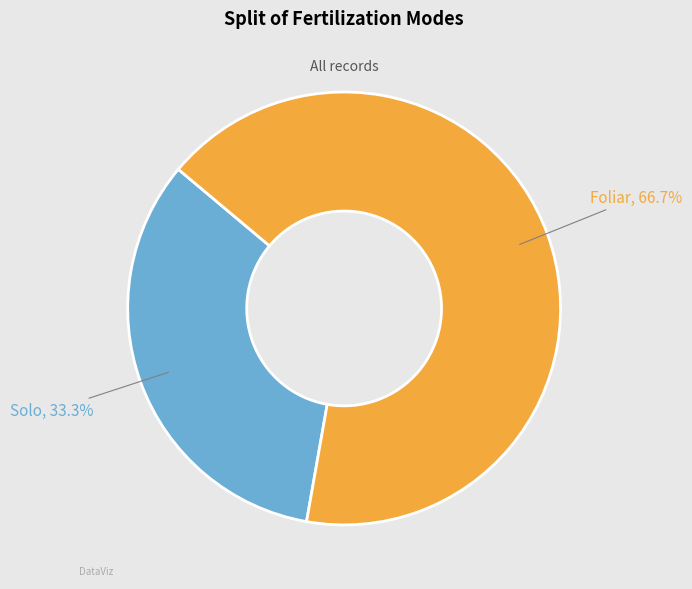

To the nearest percent, what is the combined percentage of Foliar and Solo?

100%